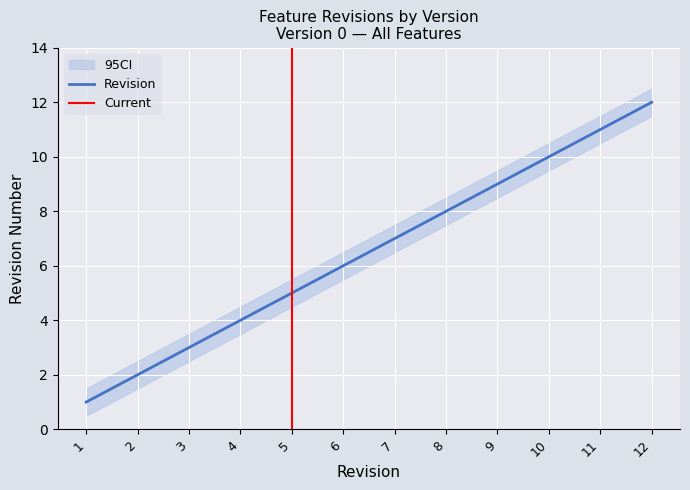

Is it true that Revision equals 12 at 12?

True